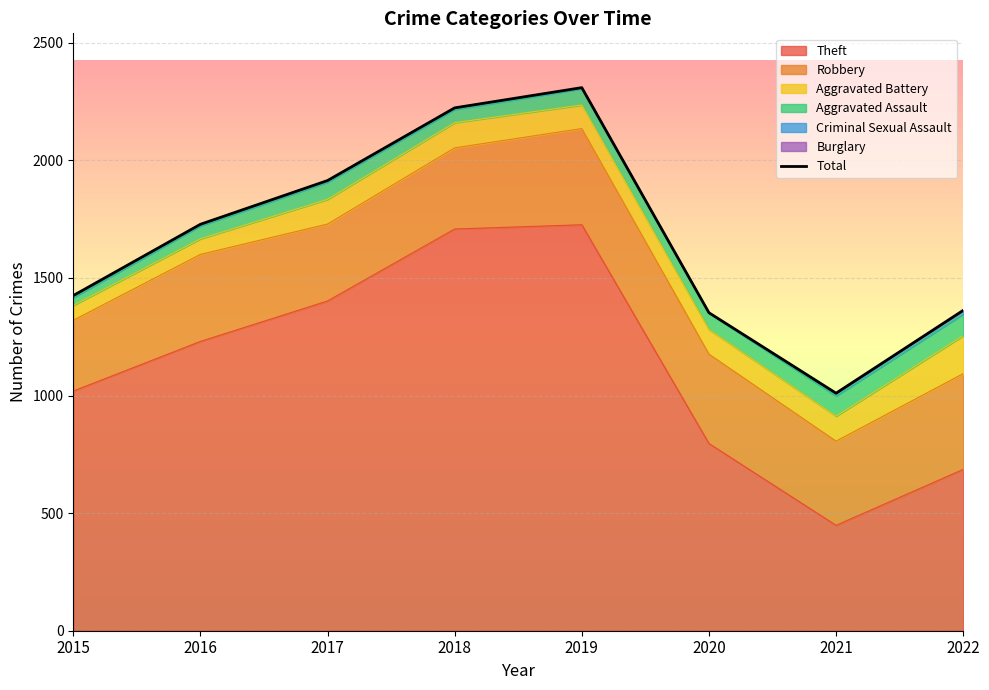

What is the sum of all values?

13323